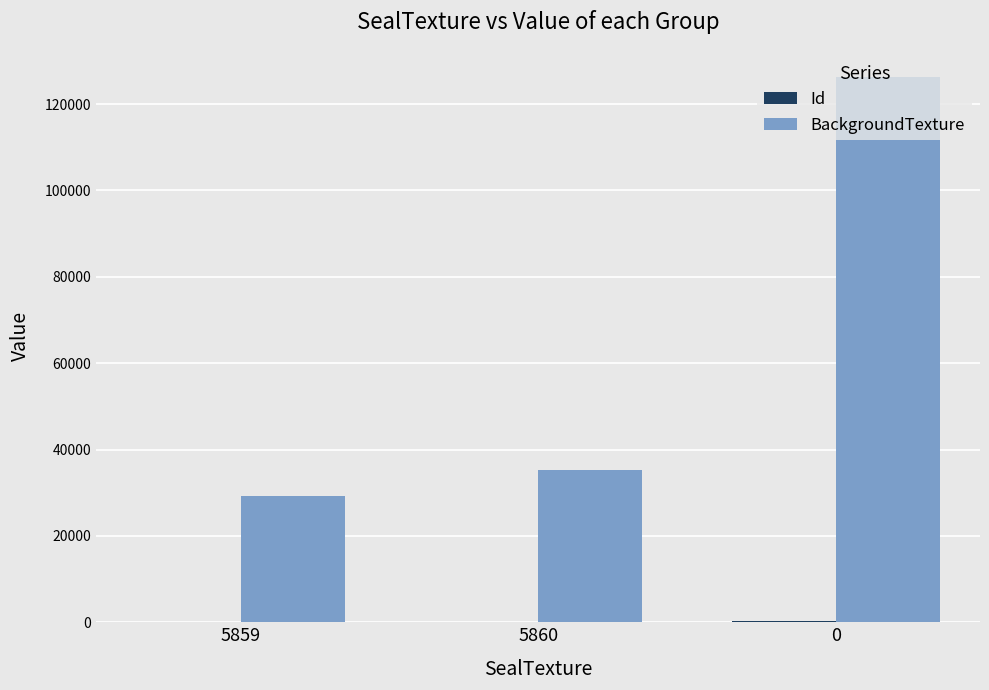

True or false: BackgroundTexture has a value of 14006 at 5860.

False